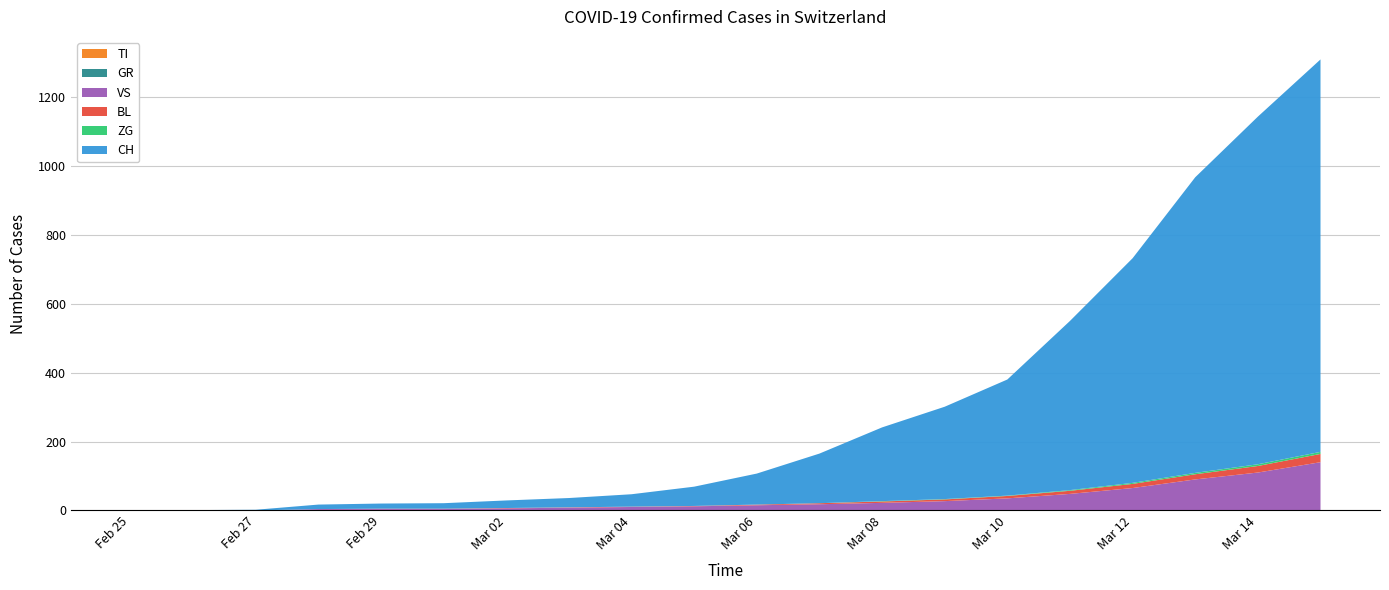

Reading left to right, transcribe all the data shown in this chart.

TI: 2020-02-25=0	2020-02-26=0	2020-02-27=0	2020-02-28=0	2020-02-29=0	2020-03-01=0	2020-03-02=0	2020-03-03=0	2020-03-04=0	2020-03-05=0	2020-03-06=0	2020-03-07=0	2020-03-08=0	2020-03-09=0	2020-03-10=0	2020-03-11=0	2020-03-12=0	2020-03-13=0	2020-03-14=0	2020-03-15=0
GR: 2020-02-25=0	2020-02-26=0	2020-02-27=0	2020-02-28=0	2020-02-29=0	2020-03-01=0	2020-03-02=0	2020-03-03=0	2020-03-04=0	2020-03-05=0	2020-03-06=0	2020-03-07=0	2020-03-08=0	2020-03-09=0	2020-03-10=0	2020-03-11=0	2020-03-12=0	2020-03-13=0	2020-03-14=0	2020-03-15=0
VS: 2020-02-25=0	2020-02-26=0	2020-02-27=0	2020-02-28=4	2020-02-29=4	2020-03-01=4	2020-03-02=6	2020-03-03=8	2020-03-04=10	2020-03-05=12	2020-03-06=15	2020-03-07=18	2020-03-08=22	2020-03-09=27	2020-03-10=35	2020-03-11=48	2020-03-12=65	2020-03-13=90	2020-03-14=110	2020-03-15=140
BL: 2020-02-25=0	2020-02-26=0	2020-02-27=0	2020-02-28=0	2020-02-29=1	2020-03-01=1	2020-03-02=1	2020-03-03=1	2020-03-04=1	2020-03-05=1	2020-03-06=2	2020-03-07=3	2020-03-08=4	2020-03-09=5	2020-03-10=7	2020-03-11=9	2020-03-12=12	2020-03-13=15	2020-03-14=19	2020-03-15=24
ZG: 2020-02-25=0	2020-02-26=0	2020-02-27=0	2020-02-28=0	2020-02-29=0	2020-03-01=0	2020-03-02=0	2020-03-03=0	2020-03-04=0	2020-03-05=0	2020-03-06=0	2020-03-07=0	2020-03-08=1	2020-03-09=1	2020-03-10=1	2020-03-11=2	2020-03-12=3	2020-03-13=4	2020-03-14=5	2020-03-15=6
CH: 2020-02-25=0	2020-02-26=1	2020-02-27=2	2020-02-28=13	2020-02-29=15	2020-03-01=16	2020-03-02=22	2020-03-03=27	2020-03-04=36	2020-03-05=56	2020-03-06=90	2020-03-07=144	2020-03-08=214	2020-03-09=268	2020-03-10=337	2020-03-11=491	2020-03-12=652	2020-03-13=858	2020-03-14=1009	2020-03-15=1139